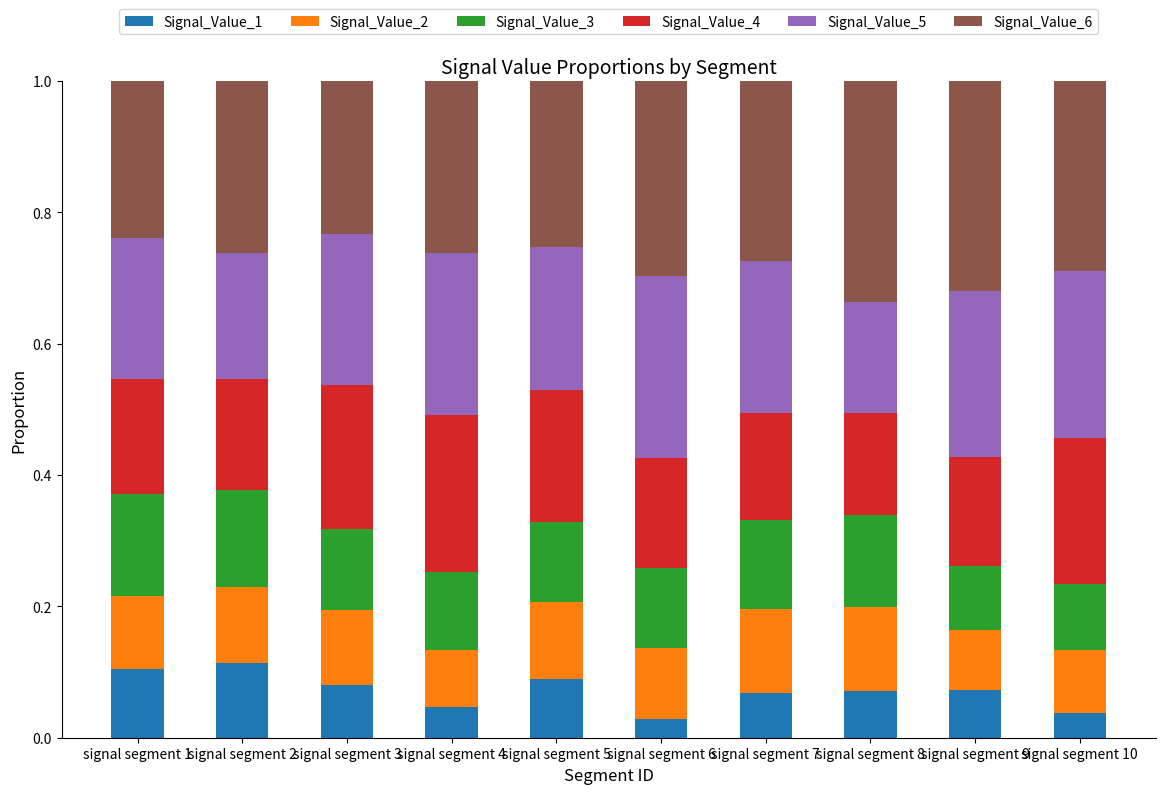

Is it true that Signal_Value_1 equals 0.0 at signal segment 3?

False